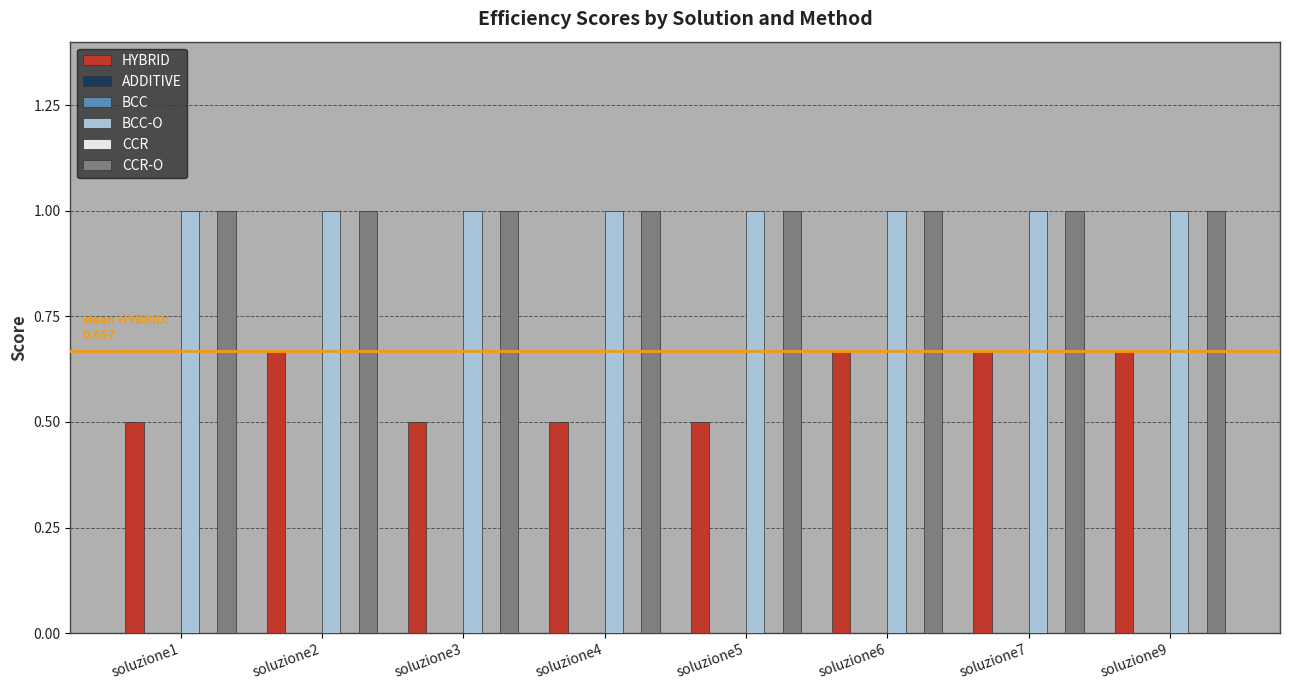

List the labels in order of ADDITIVE value, largest first.

soluzione1, soluzione2, soluzione3, soluzione4, soluzione5, soluzione6, soluzione7, soluzione9